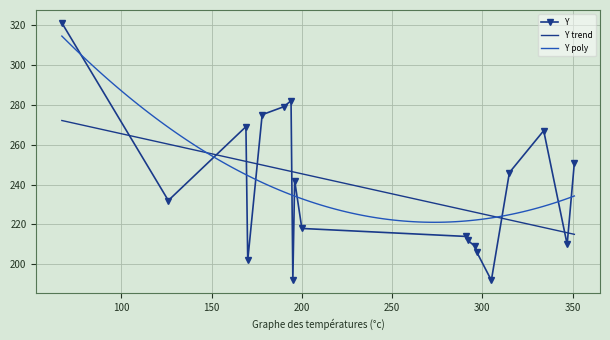

What is the maximum value for Y poly?

314.4